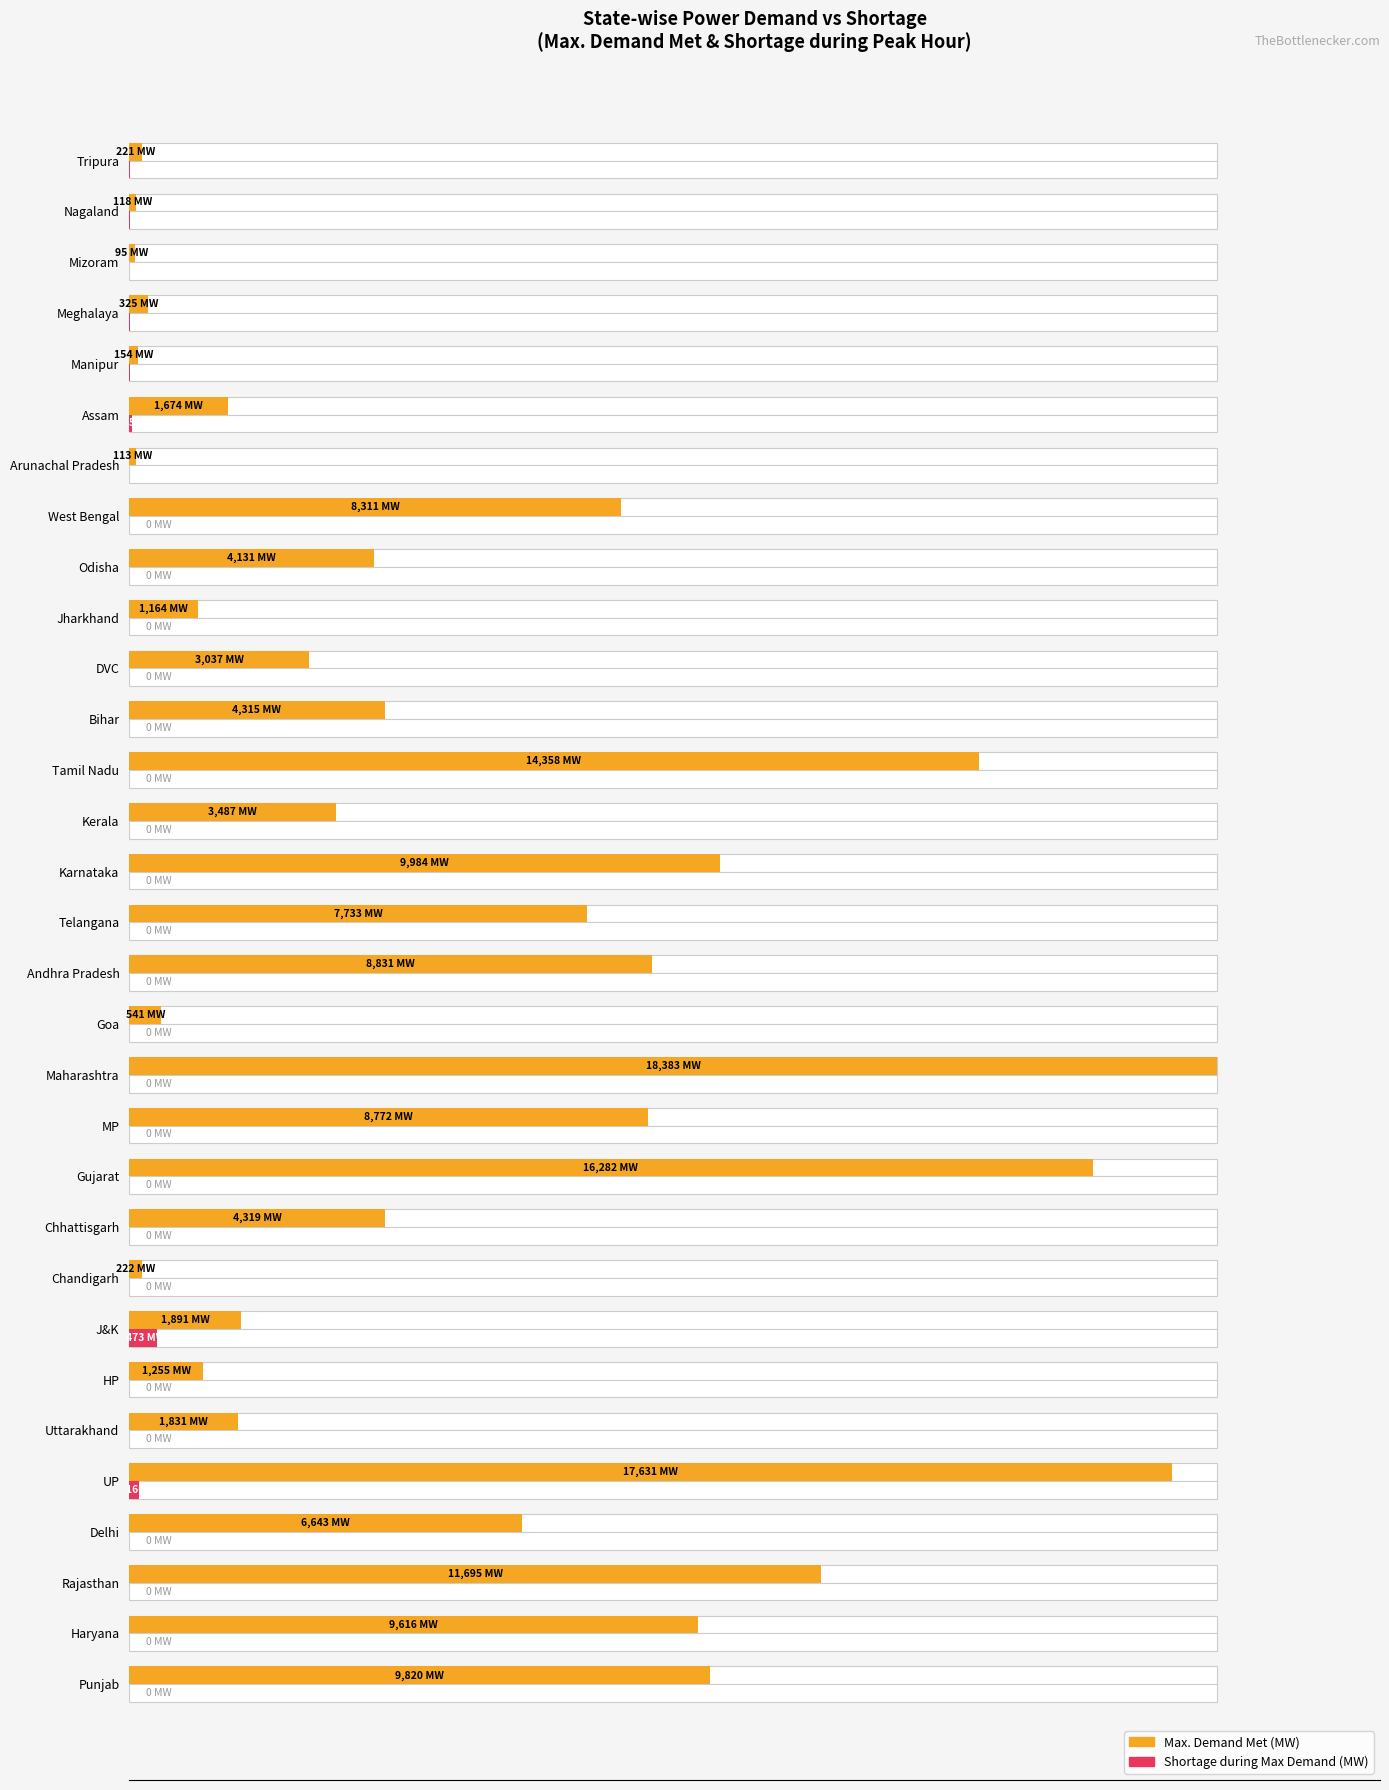

What is the difference between the maximum and minimum values in the Shortage during Max Demand (MW) series?

2.6